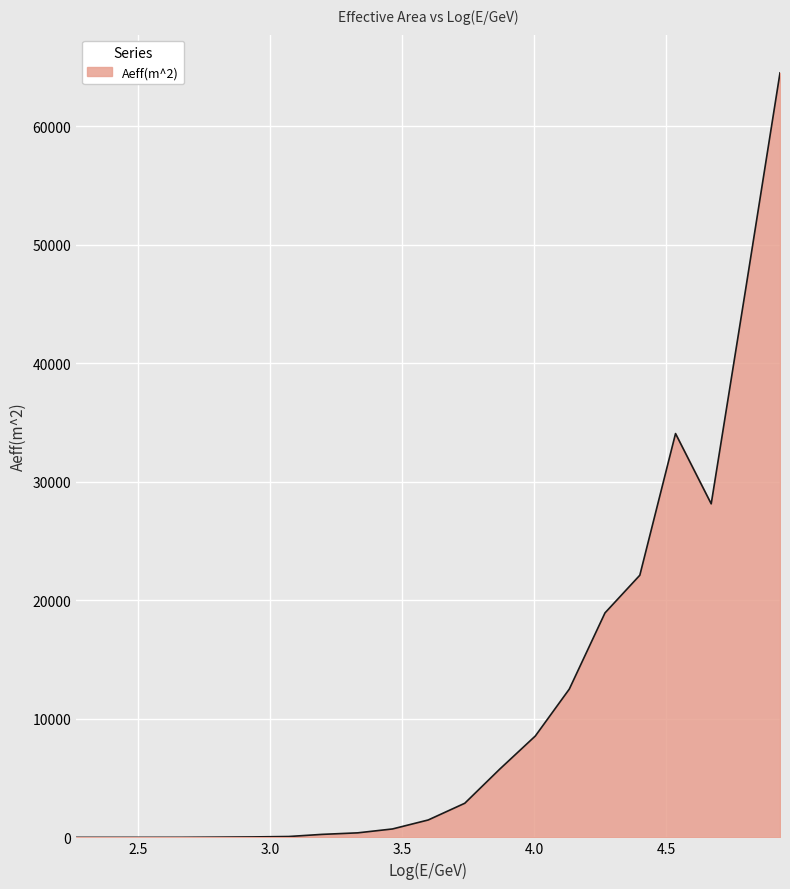

What is the maximum value shown in the chart?

64518.4